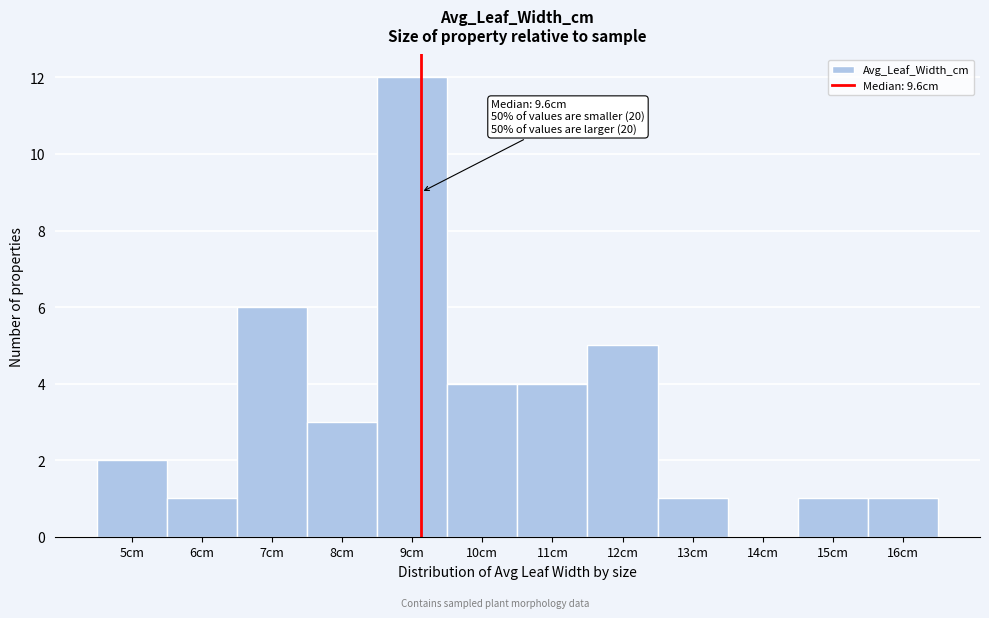

Reading right to left, extract all data points from this chart.

16cm=1	15cm=1	14cm=0	13cm=1	12cm=5	11cm=4	10cm=4	9cm=12	8cm=3	7cm=6	6cm=1	5cm=2